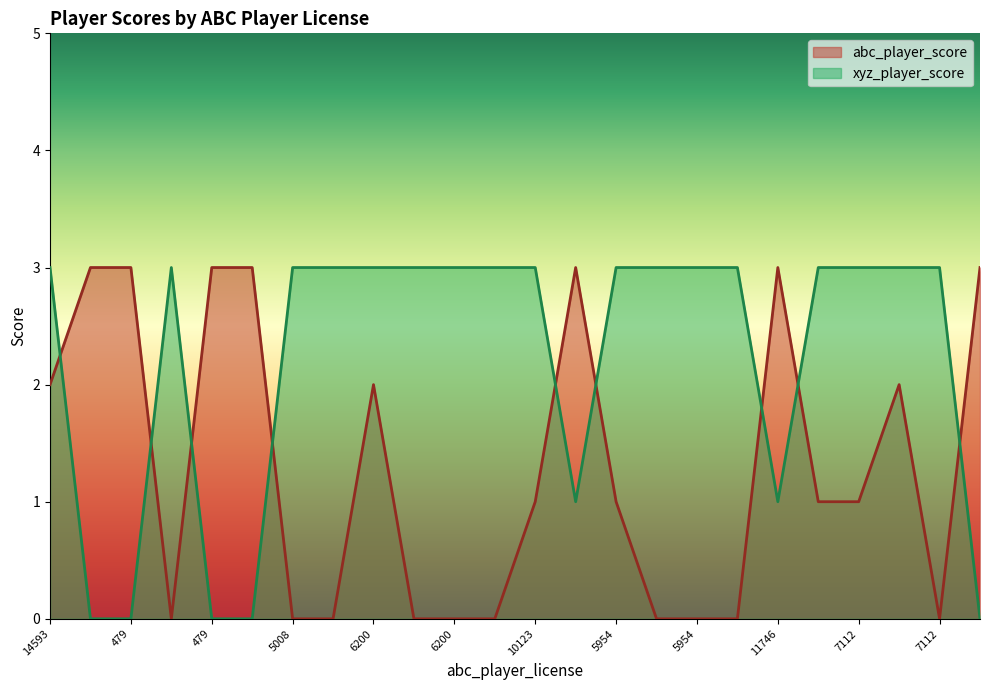

Does the chart display data point markers on the line(s)?

No